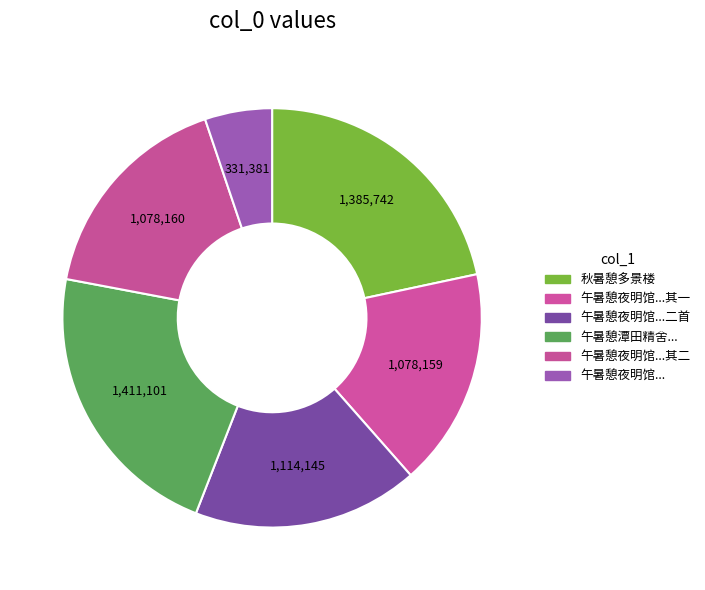

How many segments does this pie chart have?

6